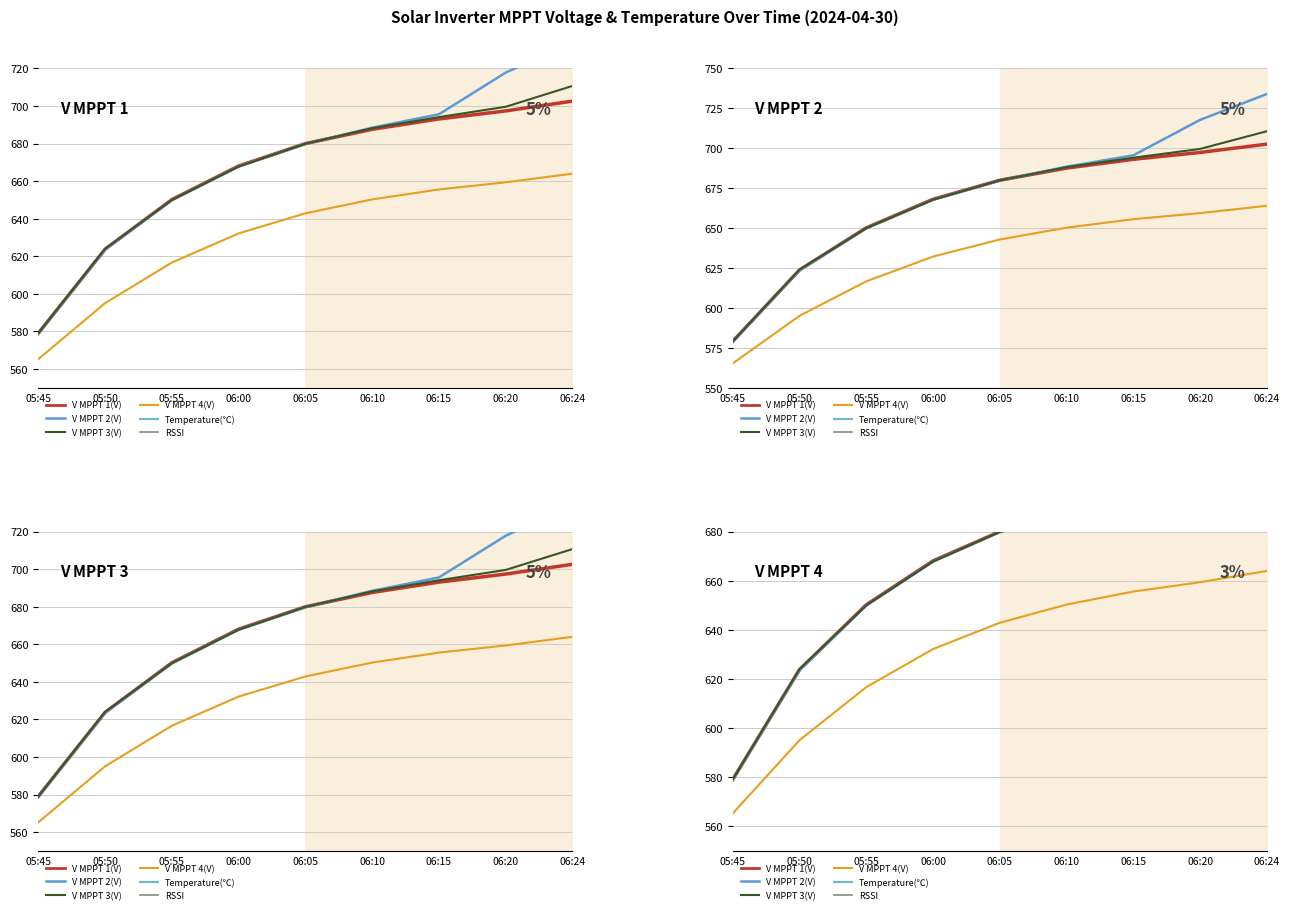

What position from the right is 05:45?

9